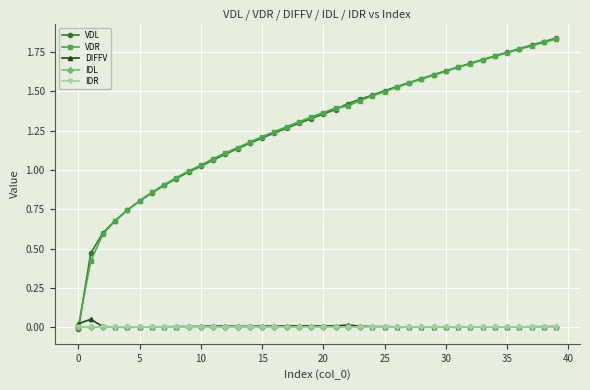

True or false: IDL and DIFFV cross at least once.

False